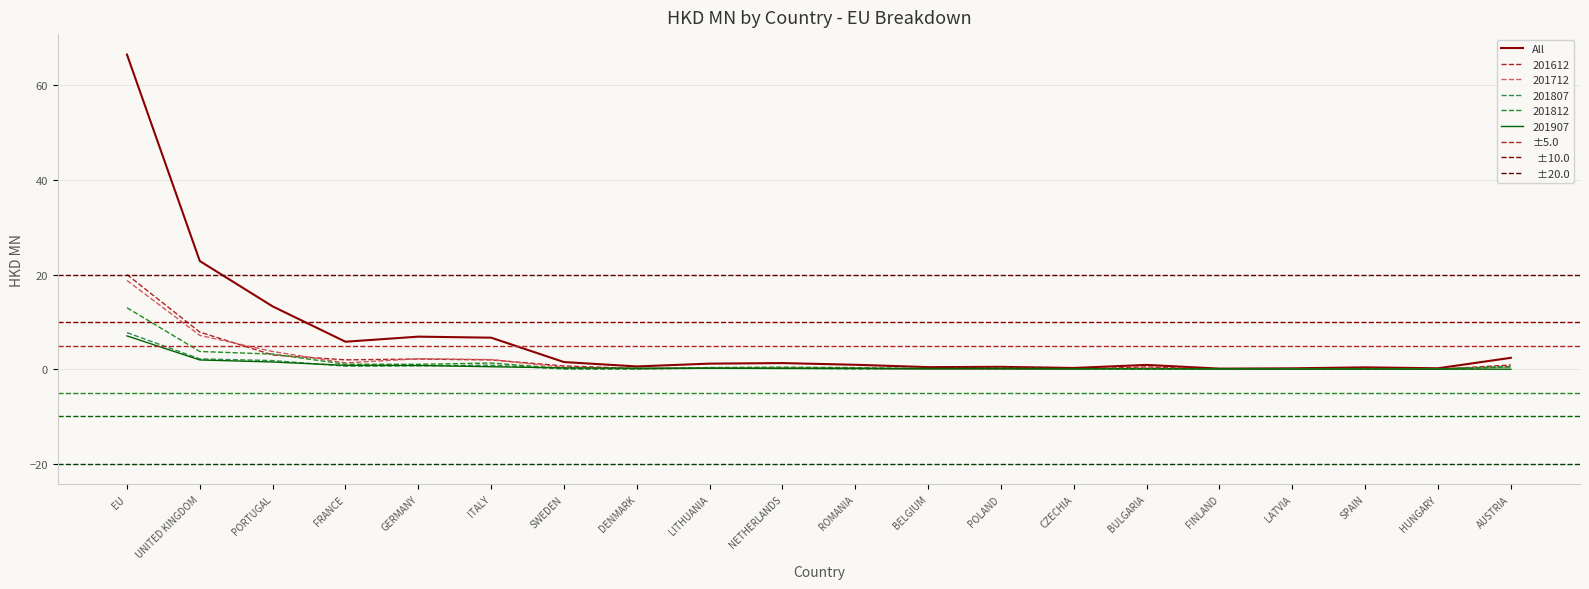

Reading left to right, list all the values displayed in this chart.

All: EU=66.5	UNITED KINGDOM=22.9	PORTUGAL=13.3	FRANCE=5.8	GERMANY=6.9	ITALY=6.7	SWEDEN=1.5	DENMARK=0.6	LITHUANIA=1.2	NETHERLANDS=1.3	ROMANIA=0.9	BELGIUM=0.4	POLAND=0.5	CZECHIA=0.3	BULGARIA=0.9	FINLAND=0.1	LATVIA=0.2	SPAIN=0.4	HUNGARY=0.2	AUSTRIA=2.4
201612: EU=20.0	UNITED KINGDOM=7.8	PORTUGAL=3.0	FRANCE=2.0	GERMANY=2.1	ITALY=2.0	SWEDEN=0.7	DENMARK=0.1	LITHUANIA=0.2	NETHERLANDS=0.2	ROMANIA=0.2	BELGIUM=0.0	POLAND=0.0	CZECHIA=0.0	BULGARIA=0.5	FINLAND=0.0	LATVIA=0.0	SPAIN=0.2	HUNGARY=0.0	AUSTRIA=0.9
201712: EU=18.8	UNITED KINGDOM=7.2	PORTUGAL=3.7	FRANCE=1.3	GERMANY=2.2	ITALY=2.0	SWEDEN=0.4	DENMARK=0.1	LITHUANIA=0.2	NETHERLANDS=0.3	ROMANIA=0.2	BELGIUM=0.1	POLAND=0.1	CZECHIA=0.0	BULGARIA=0.2	FINLAND=0.0	LATVIA=0.1	SPAIN=0.1	HUNGARY=0.1	AUSTRIA=0.5
201807: EU=7.7	UNITED KINGDOM=2.2	PORTUGAL=1.8	FRANCE=0.6	GERMANY=0.7	ITALY=0.9	SWEDEN=0.0	DENMARK=0.0	LITHUANIA=0.2	NETHERLANDS=0.2	ROMANIA=0.0	BELGIUM=0.1	POLAND=0.1	CZECHIA=0.1	BULGARIA=0.1	FINLAND=0.0	LATVIA=0.0	SPAIN=0.1	HUNGARY=0.0	AUSTRIA=0.5
201812: EU=13.0	UNITED KINGDOM=3.7	PORTUGAL=3.2	FRANCE=1.1	GERMANY=1.0	ITALY=1.3	SWEDEN=0.1	DENMARK=0.1	LITHUANIA=0.3	NETHERLANDS=0.4	ROMANIA=0.3	BELGIUM=0.1	POLAND=0.2	CZECHIA=0.1	BULGARIA=0.1	FINLAND=0.1	LATVIA=0.0	SPAIN=0.1	HUNGARY=0.0	AUSTRIA=0.6
201907: EU=7.0	UNITED KINGDOM=2.0	PORTUGAL=1.5	FRANCE=0.8	GERMANY=0.8	ITALY=0.5	SWEDEN=0.3	DENMARK=0.2	LITHUANIA=0.2	NETHERLANDS=0.2	ROMANIA=0.1	BELGIUM=0.1	POLAND=0.1	CZECHIA=0.1	BULGARIA=0.0	FINLAND=0.0	LATVIA=0.0	SPAIN=0.0	HUNGARY=0.0	AUSTRIA=0.0